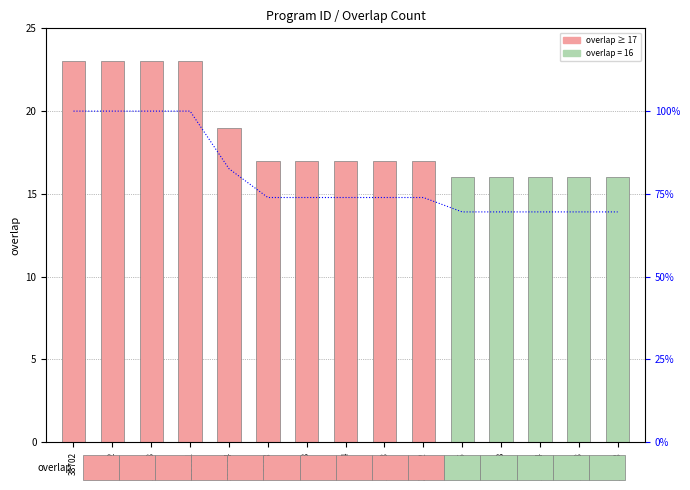

List the labels in order of value, largest first.

38702, 48852, 138678, 138681, 132634, 3158, 33818, 66084, 186343, 303602, 64546, 92248, 106314, 124258, 133823